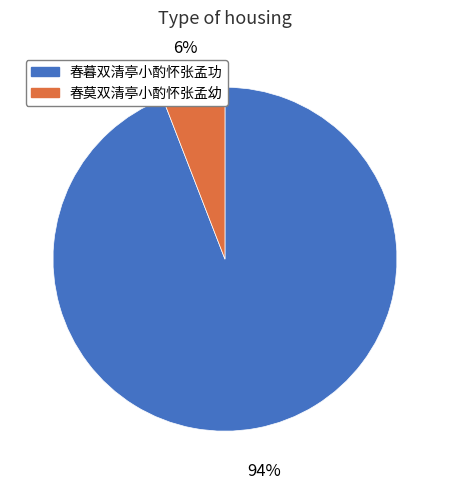

What percentage is the 春暮双清亭小酌怀张孟功 slice, to the nearest percent?

94%